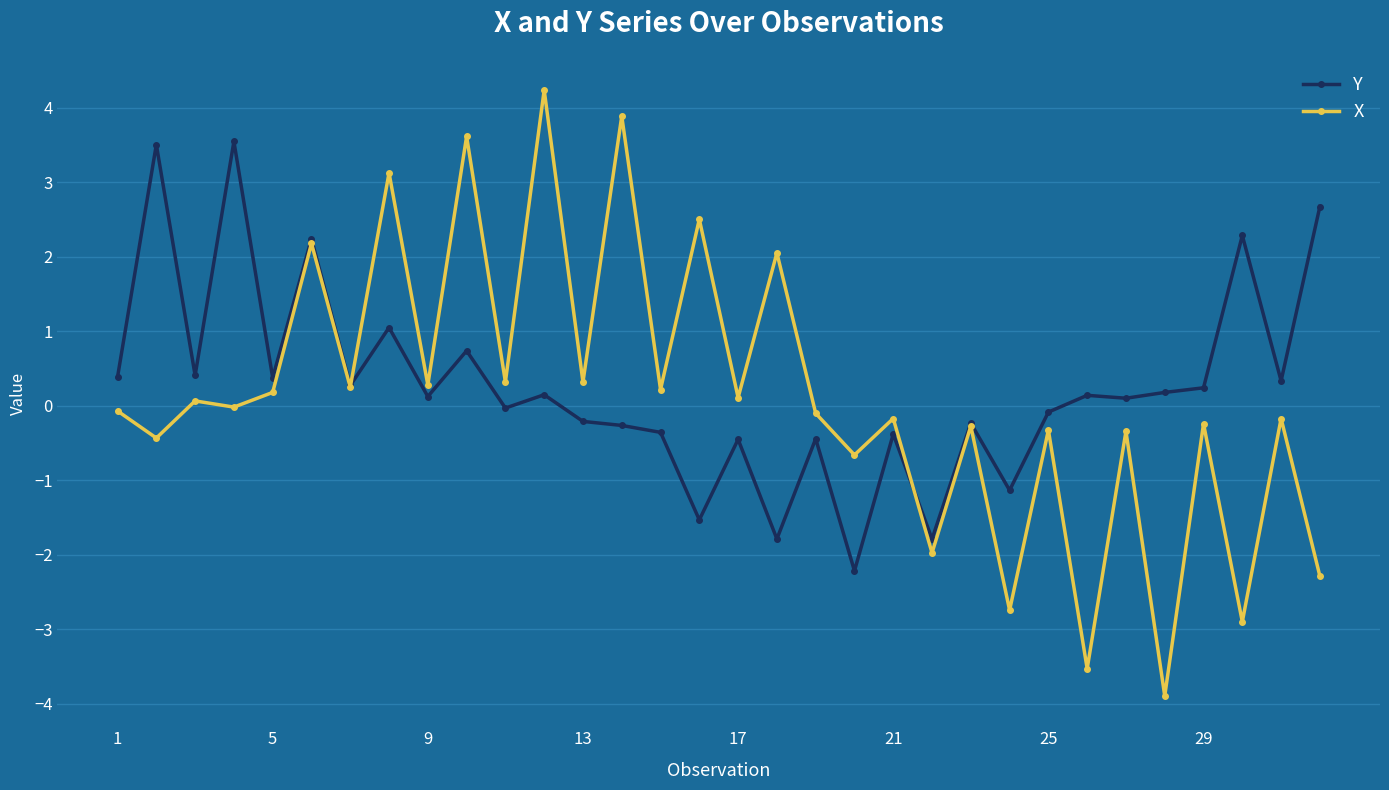

What is the value of the X point at the 26th from the left?

-3.5